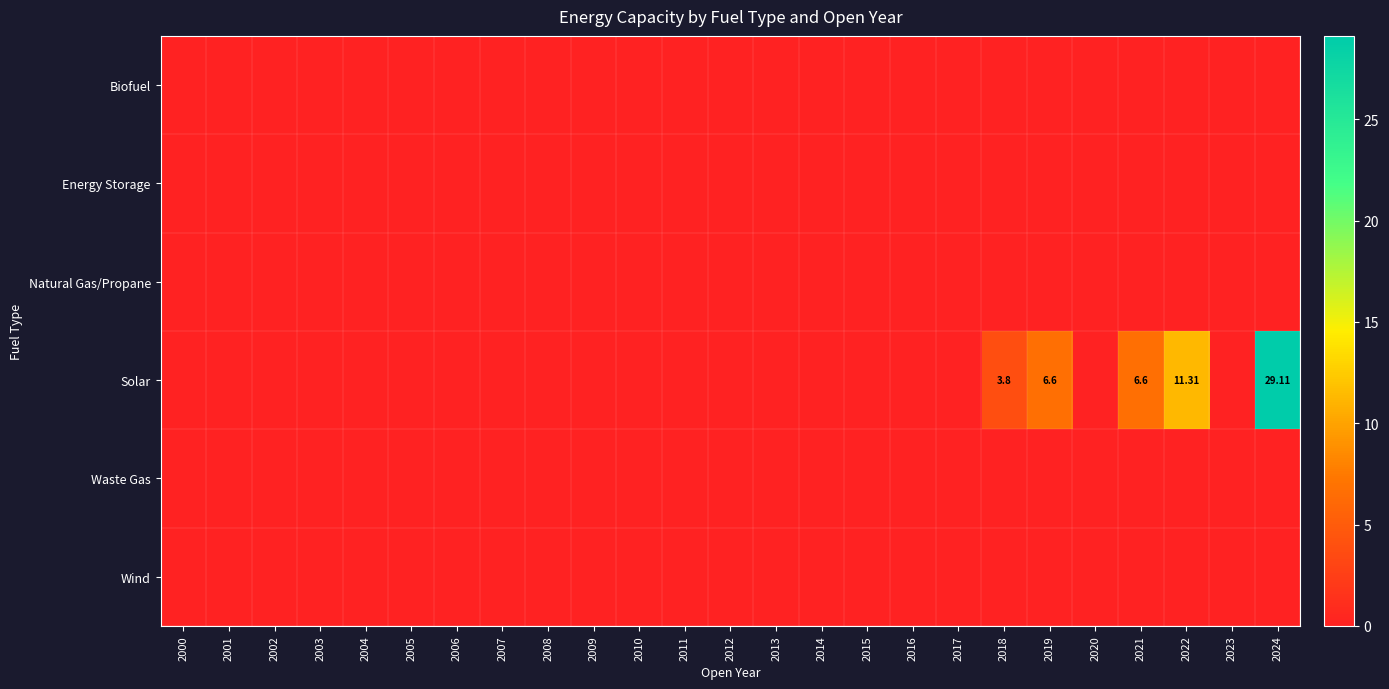

At which category is the sum across all series the highest?

2024